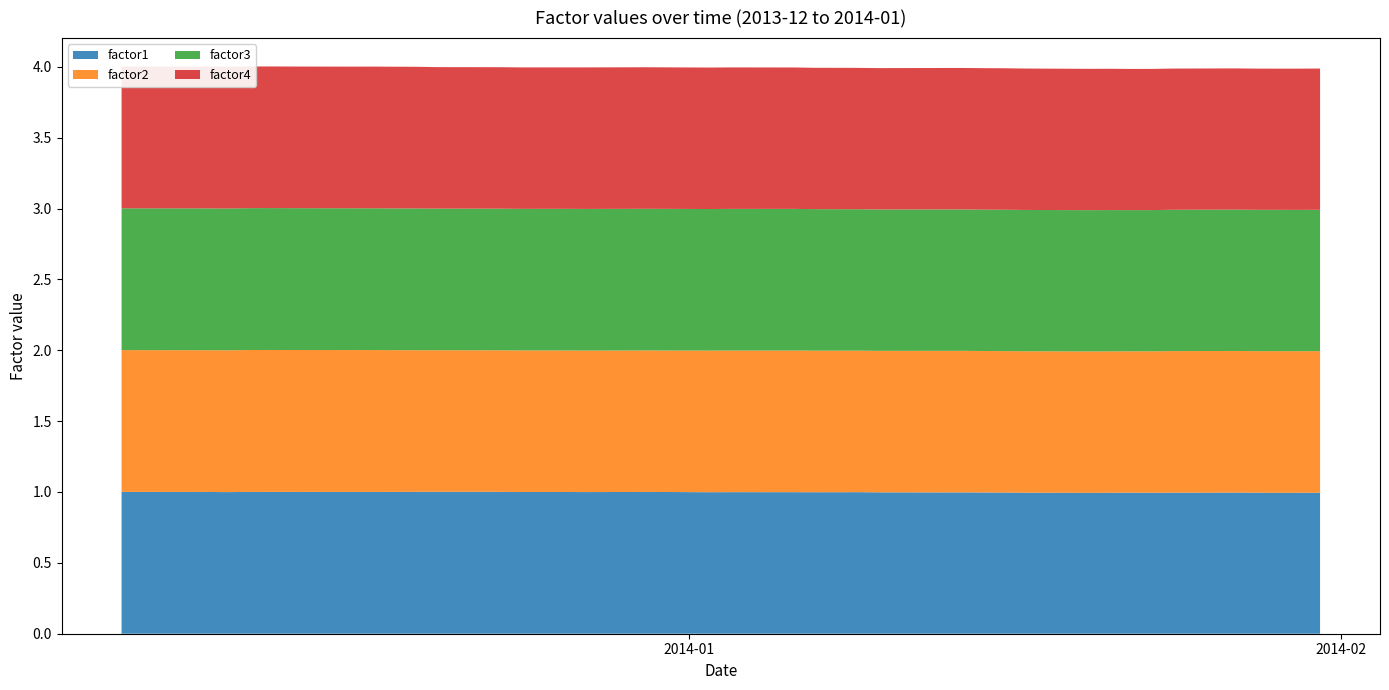

Reading left to right, transcribe all the data shown in this chart.

factor1: 1.0	1.0	1.0	1.0	1.0	1.0	1.0	1.0	1.0	1.0	1.0	1.0	1.0	1.0	1.0	1.0	1.0	1.0	1.0	1.0	1.0	1.0	1.0	1.0	1.0	1.0	1.0	1.0	1.0	1.0	1.0	1.0	1.0	1.0	1.0	1.0	1.0	1.0	1.0	1.0
factor2: 1.0	1.0	1.0	1.0	1.0	1.0	1.0	1.0	1.0	1.0	1.0	1.0	1.0	1.0	1.0	1.0	1.0	1.0	1.0	1.0	1.0	1.0	1.0	1.0	1.0	1.0	1.0	1.0	1.0	1.0	1.0	1.0	1.0	1.0	1.0	1.0	1.0	1.0	1.0	1.0
factor3: 1.0	1.0	1.0	1.0	1.0	1.0	1.0	1.0	1.0	1.0	1.0	1.0	1.0	1.0	1.0	1.0	1.0	1.0	1.0	1.0	1.0	1.0	1.0	1.0	1.0	1.0	1.0	1.0	1.0	1.0	1.0	1.0	1.0	1.0	1.0	1.0	1.0	1.0	1.0	1.0
factor4: 1.0	1.0	1.0	1.0	1.0	1.0	1.0	1.0	1.0	1.0	1.0	1.0	1.0	1.0	1.0	1.0	1.0	1.0	1.0	1.0	1.0	1.0	1.0	1.0	1.0	1.0	1.0	1.0	1.0	1.0	1.0	1.0	1.0	1.0	1.0	1.0	1.0	1.0	1.0	1.0